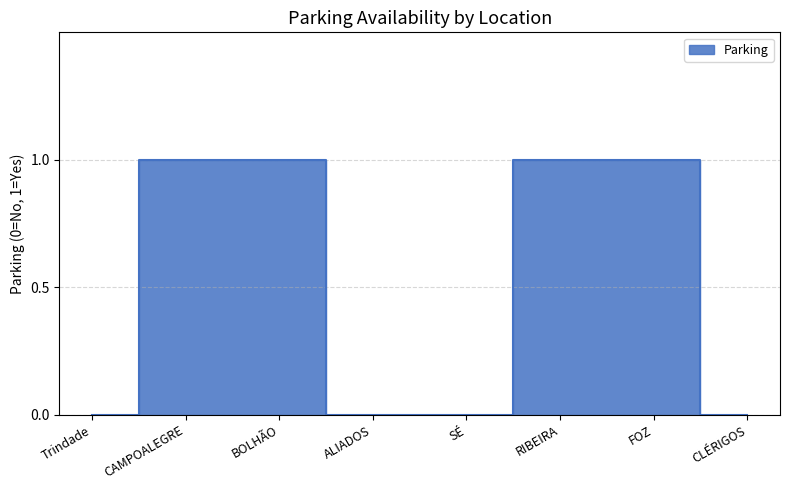

List the labels in order of value, smallest first.

Trindade, ALIADOS, SÉ, CLÉRIGOS, CAMPOALEGRE, BOLHÃO, RIBEIRA, FOZ